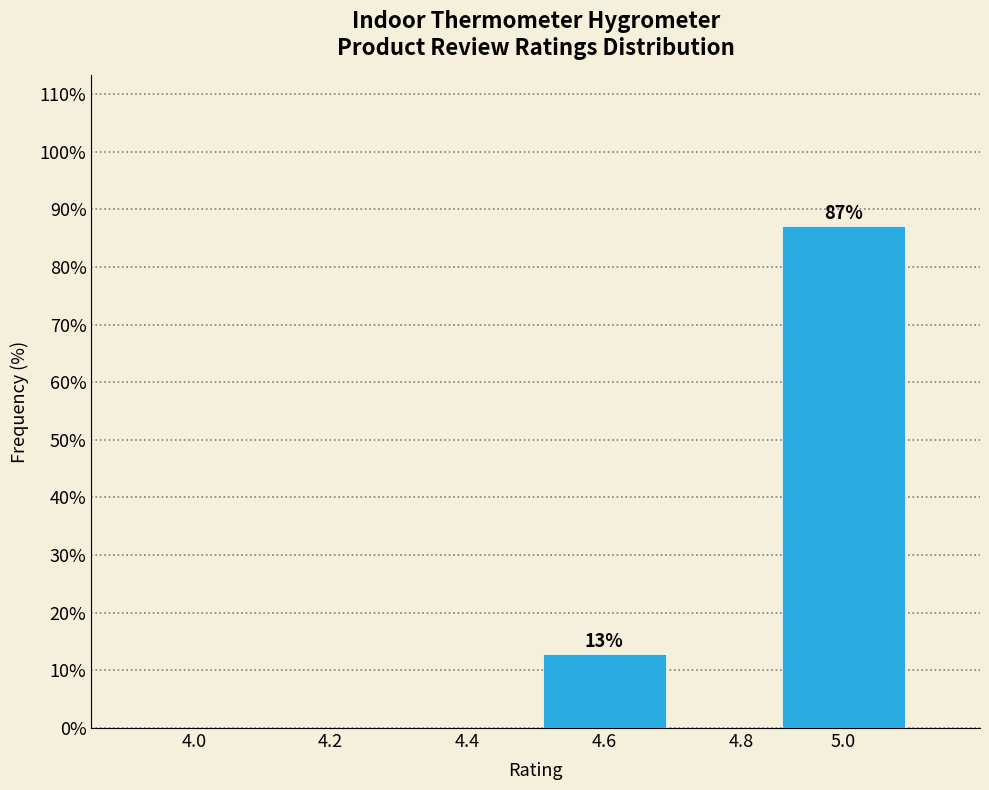

Reading left to right, transcribe all the data shown in this chart.

4.0=0.0	4.2=0.0	4.4=0.0	4.6=12.9	4.8=0.0	5.0=87.1